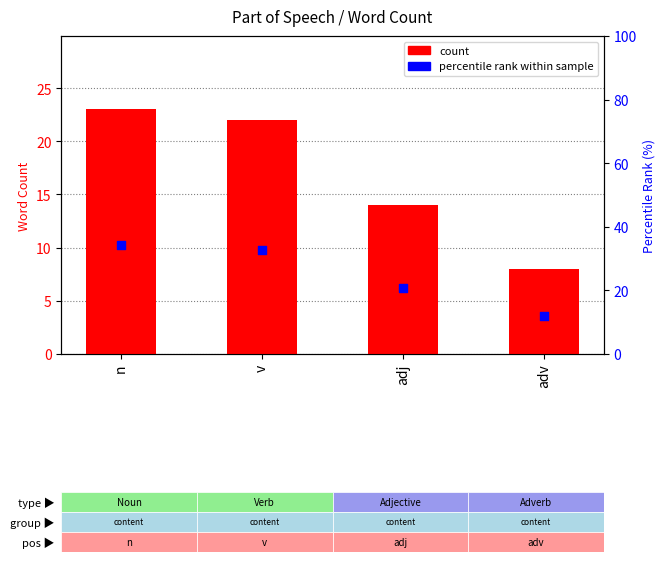

At which category is the sum across all series the highest?

n